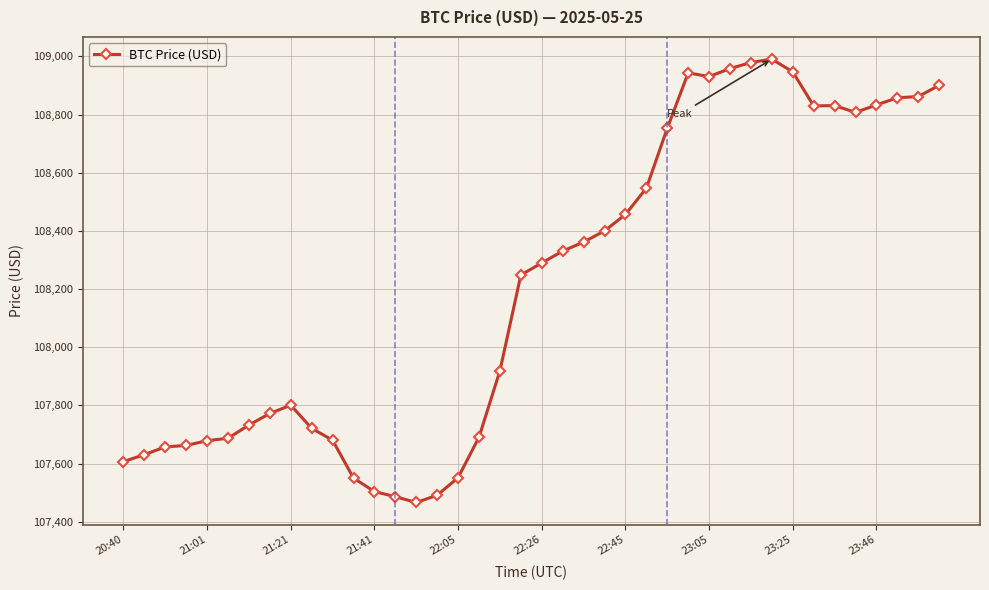

How many lines are shown in the chart?

1